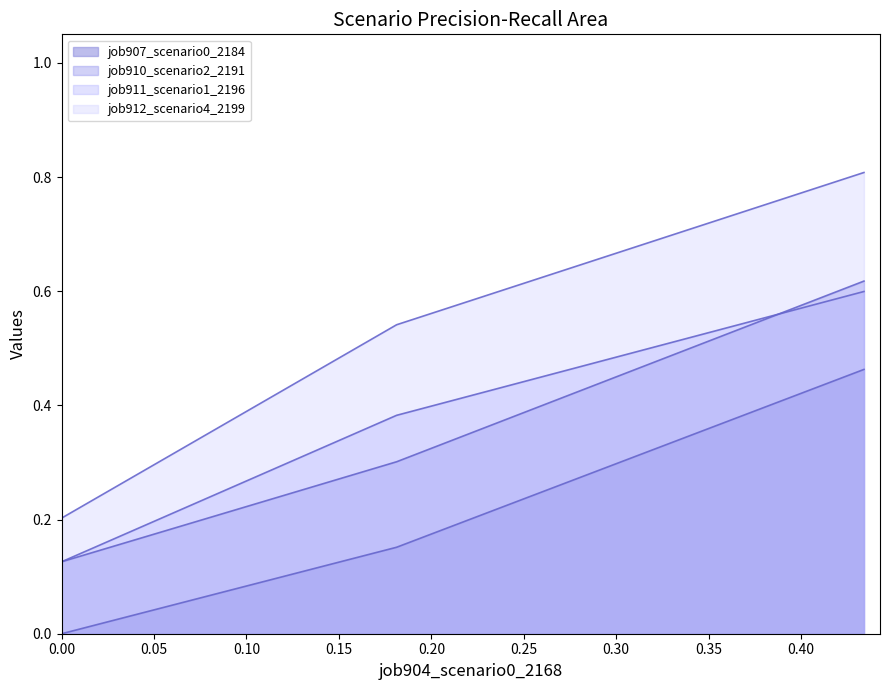

Does the chart have visible grid lines?

No